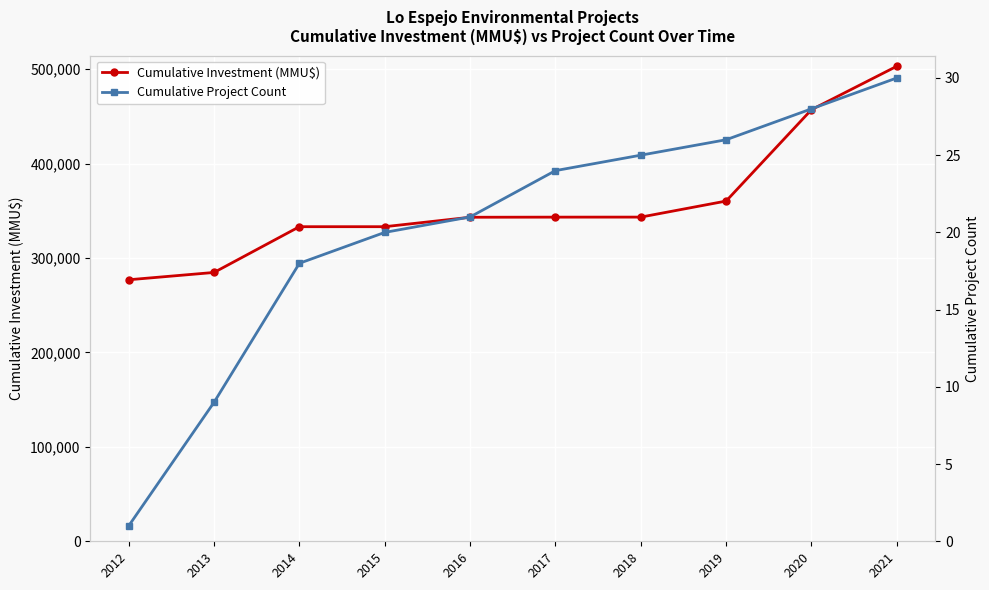

Reading right to left, what are all the values shown in this chart?

Cumulative Investment (MMU$): 2021=503156	2020=457156	2019=360366	2018=343366	2017=343326	2016=343210	2015=333210	2014=333210	2013=284750	2012=277000
Cumulative Project Count: 2021=30	2020=28	2019=26	2018=25	2017=24	2016=21	2015=20	2014=18	2013=9	2012=1